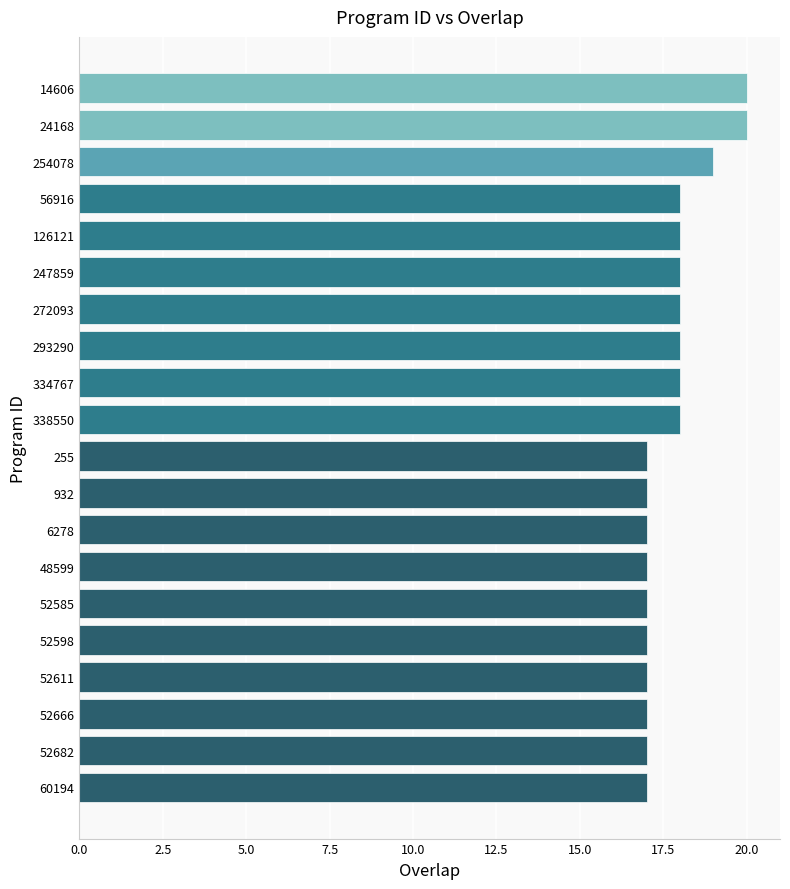

The chart shows a value of 8 at 24168. True or false?

False